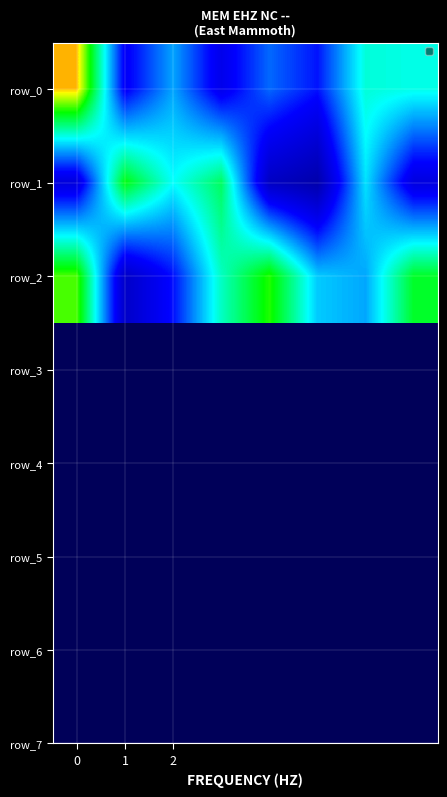

At how many categories does at least one series exceed 0?

8